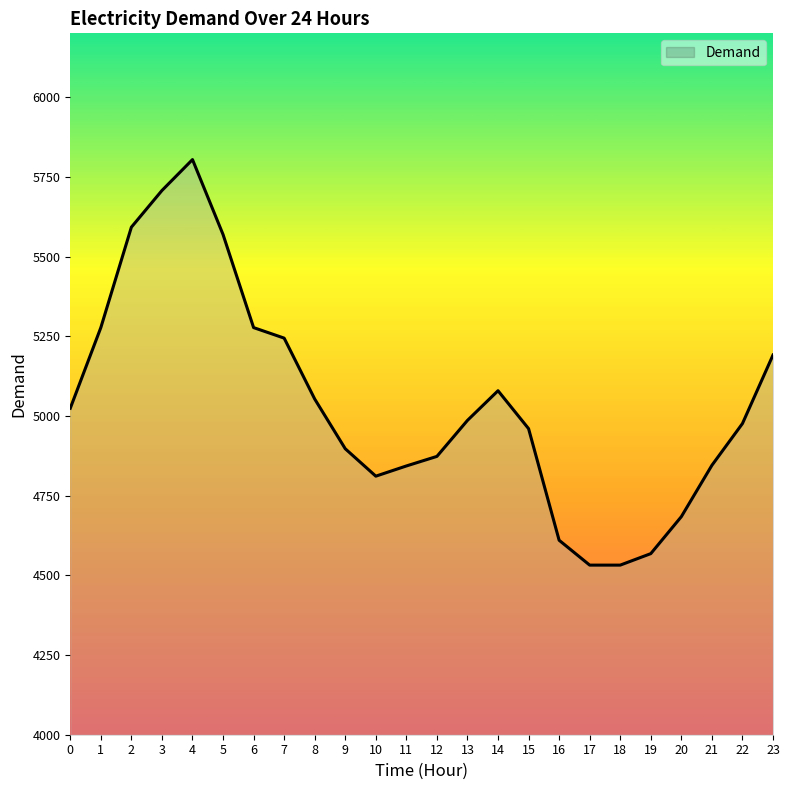

What is the sum of all values?

120934